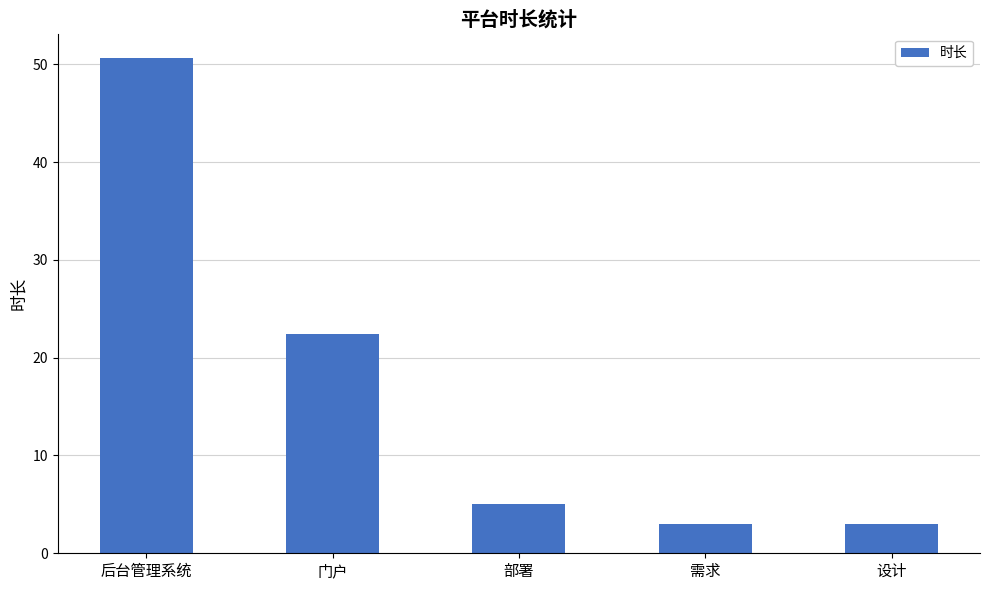

Is it true that the value at 需求 is 3.0?

True